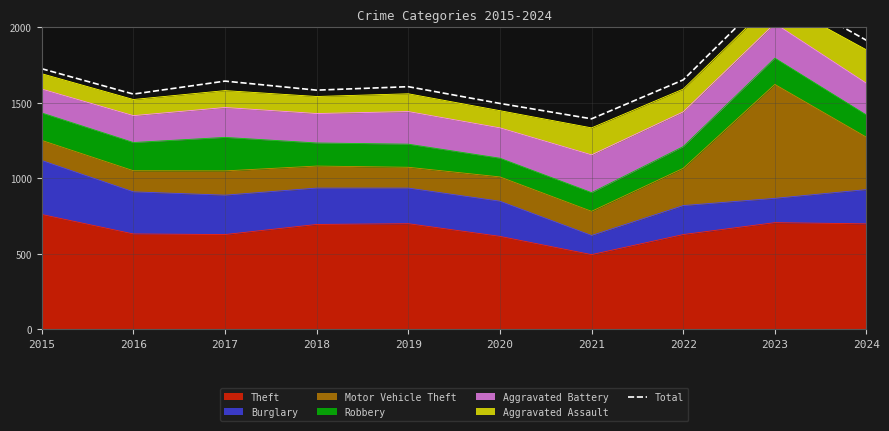

Read the value at 2018, to the nearest 100.

1600